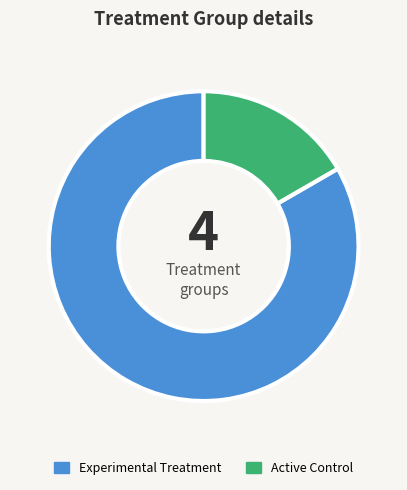

Combined, do Active Control and Experimental Treatment account for over 50%?

Yes